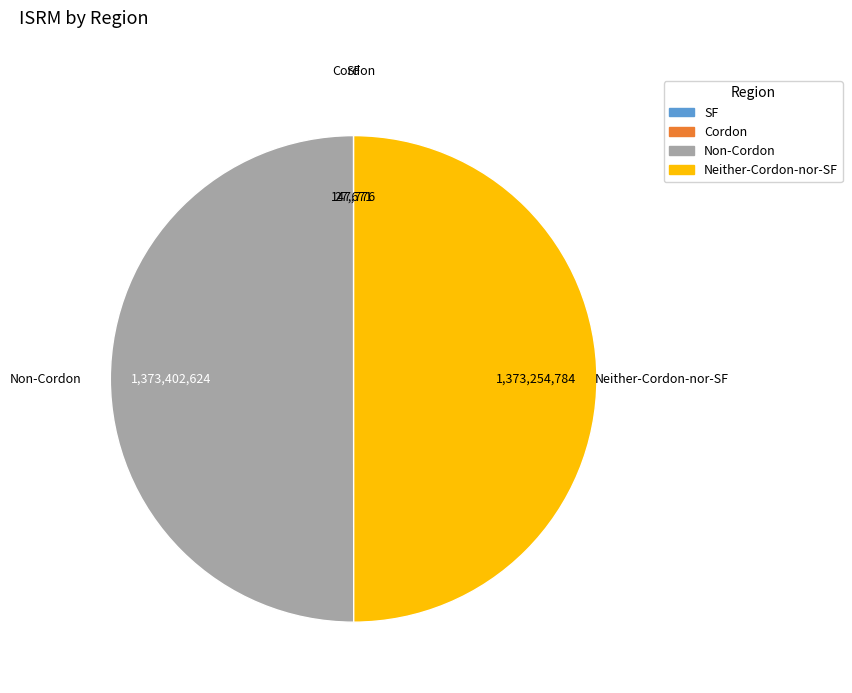

Which slice is the smallest?

Cordon